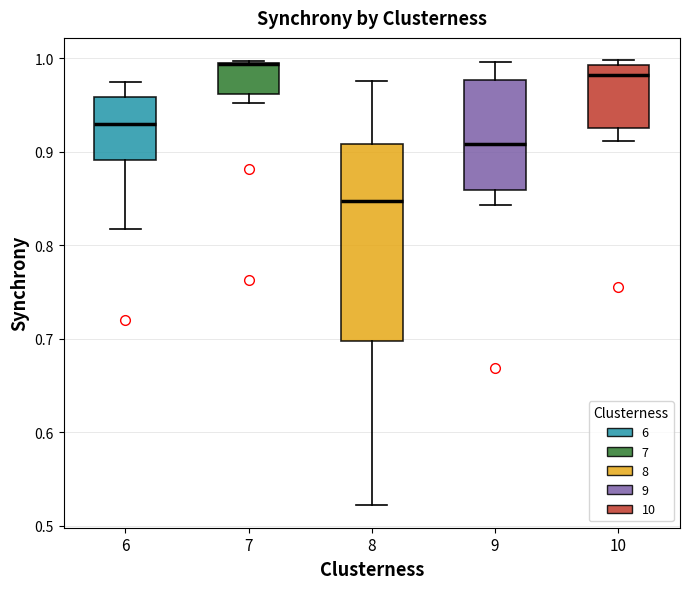

Reading left to right, read every box against the y-axis: the position of its median line, the range the box covers, and the ends of its whiskers. The values are not printed on the chart, so give them approximately, as read against the axis.

6: median 0.93, box 0.89 to 0.96, whiskers 0.82 to 0.97
7: median 0.99 (drawn on the box's upper edge), box 0.96 to 0.99, whiskers 0.95 to 1.00
8: median 0.85, box 0.70 to 0.91, whiskers 0.52 to 0.98
9: median 0.91, box 0.86 to 0.98, whiskers 0.84 to 1.00
10: median 0.98, box 0.93 to 0.99, whiskers 0.91 to 1.00